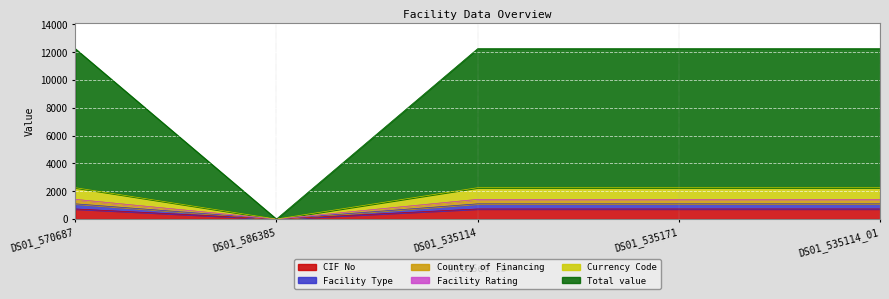

What is the difference between the maximum and minimum values in the Currency Code series?

2258